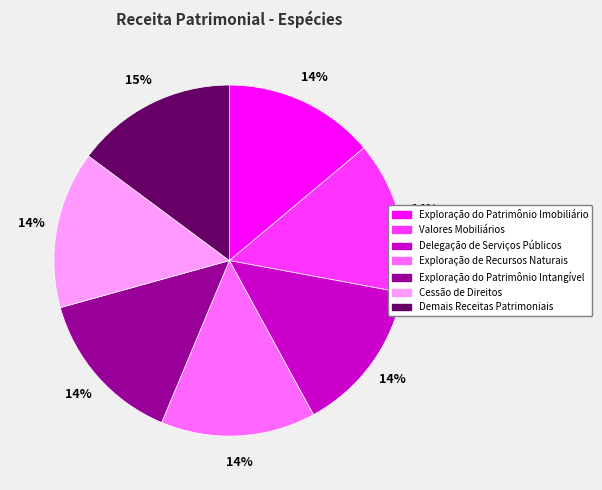

True or false: Exploração de Recursos Naturais accounts for 14% of the total.

True